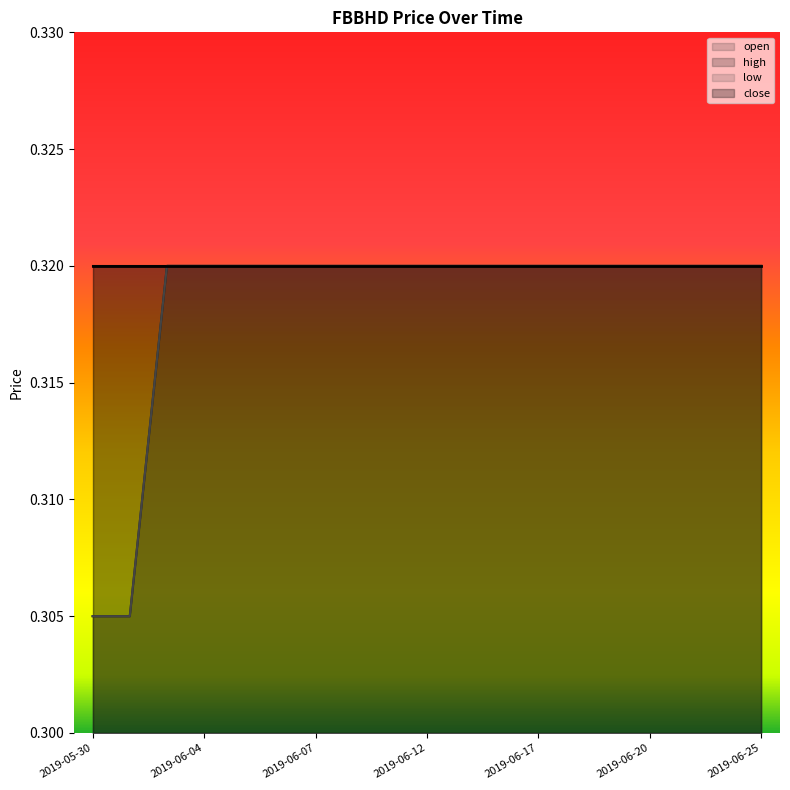

What is the label of the 2nd point from the left?

2019-05-31